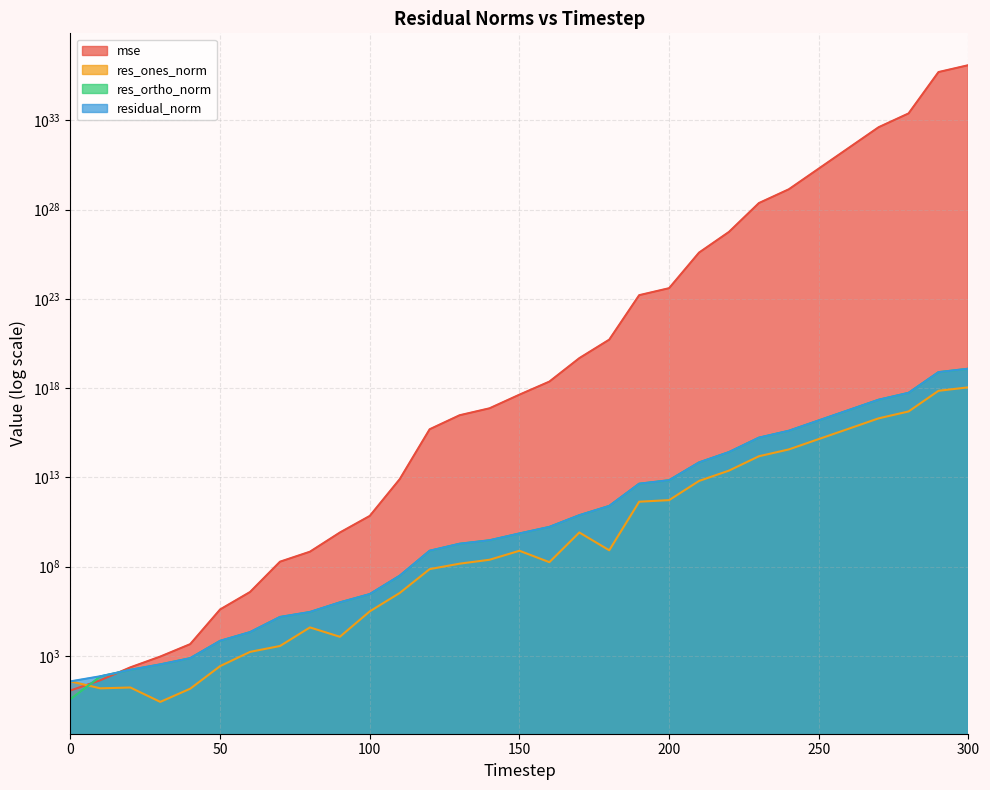

Which series has the largest total across all categories?

mse